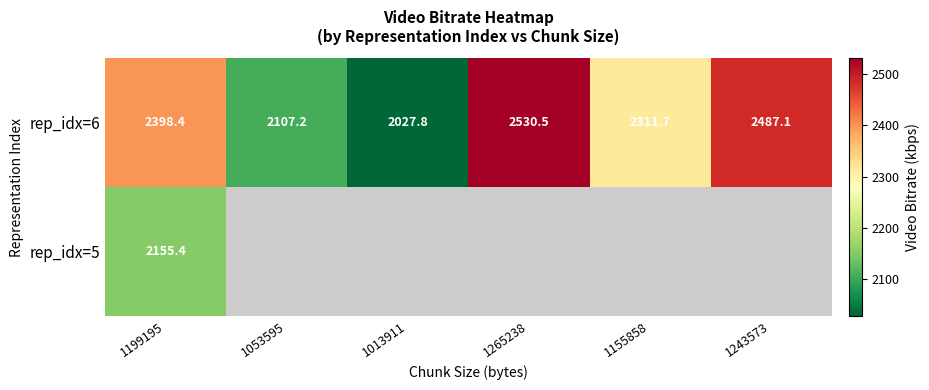

The value of rep_idx=6 at 1013911 is 3451.2. True or false?

False